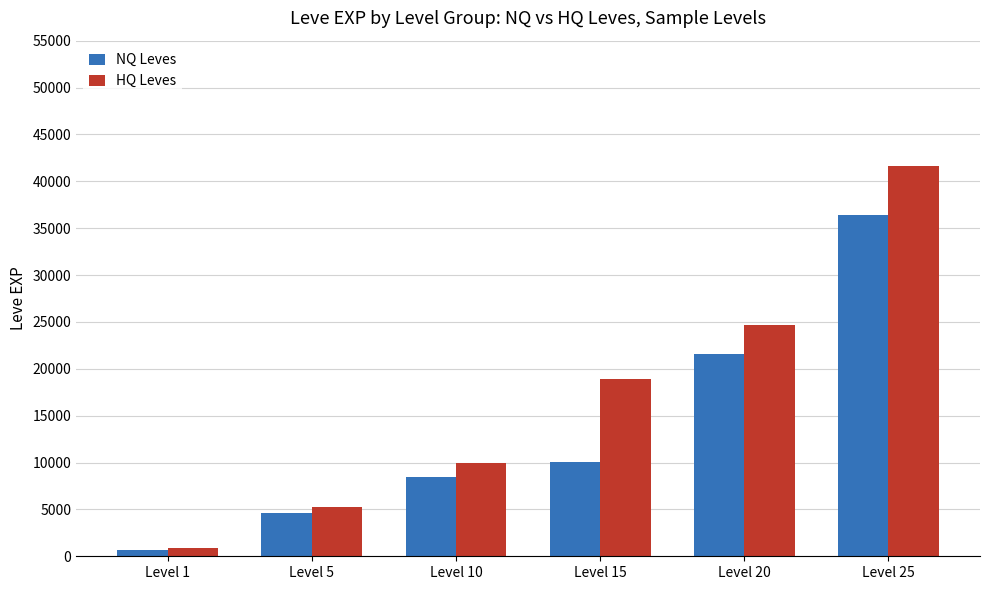

List the labels in order of HQ Leves value, smallest first.

Level 1, Level 5, Level 10, Level 15, Level 20, Level 25